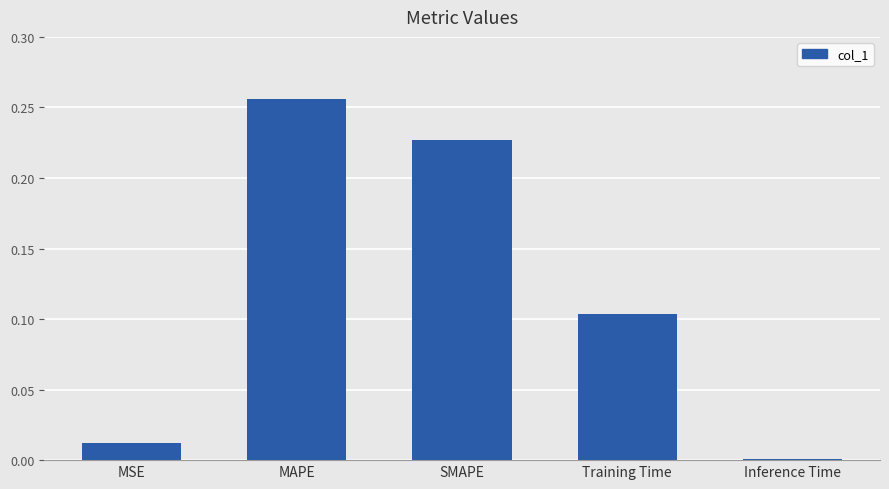

What is the sum of all values?

0.6